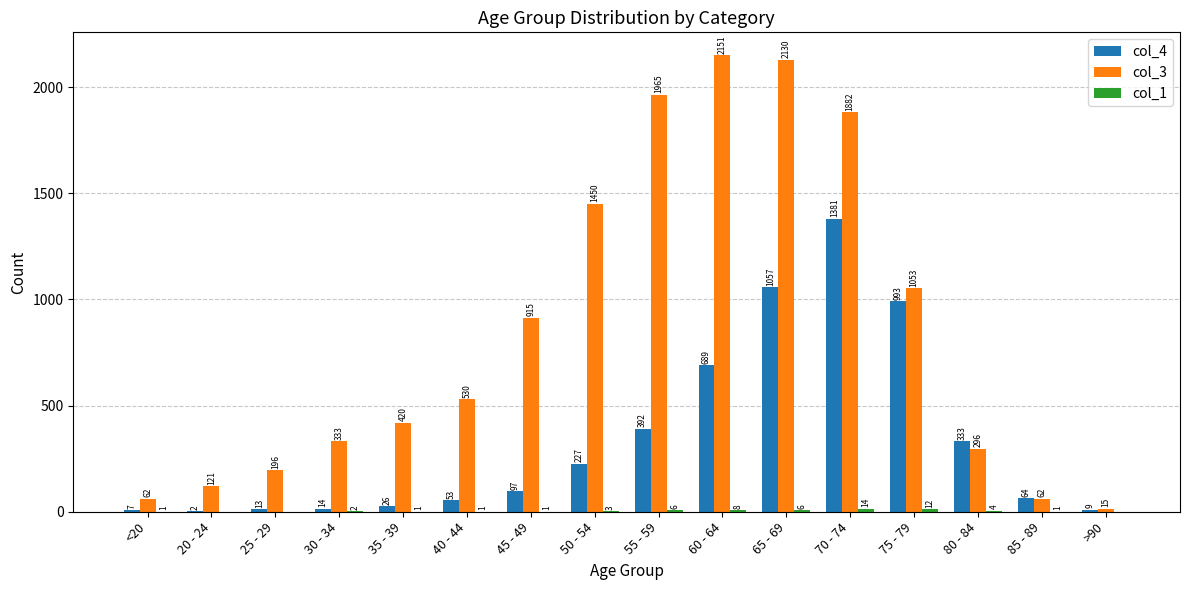

What is the average value of the col_4 series?

335